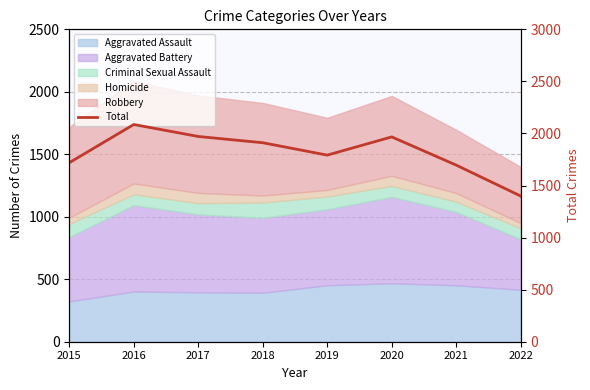

Which category has the highest value across all series?

2016